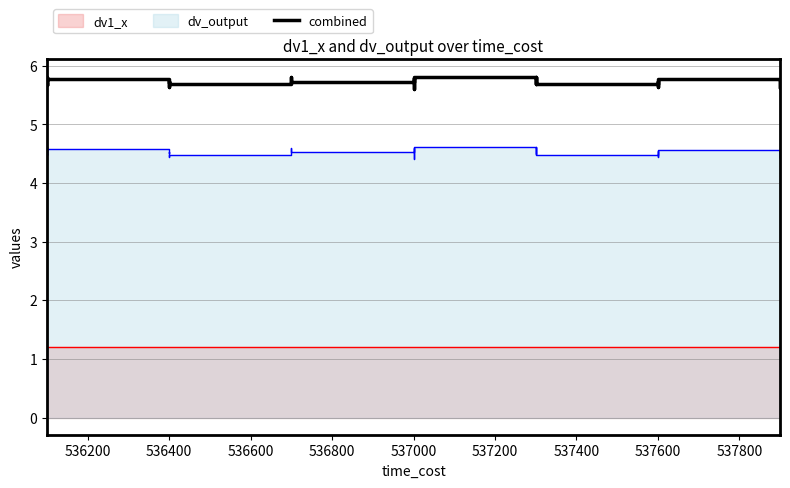

Count the values in the range 5 to 6.

40